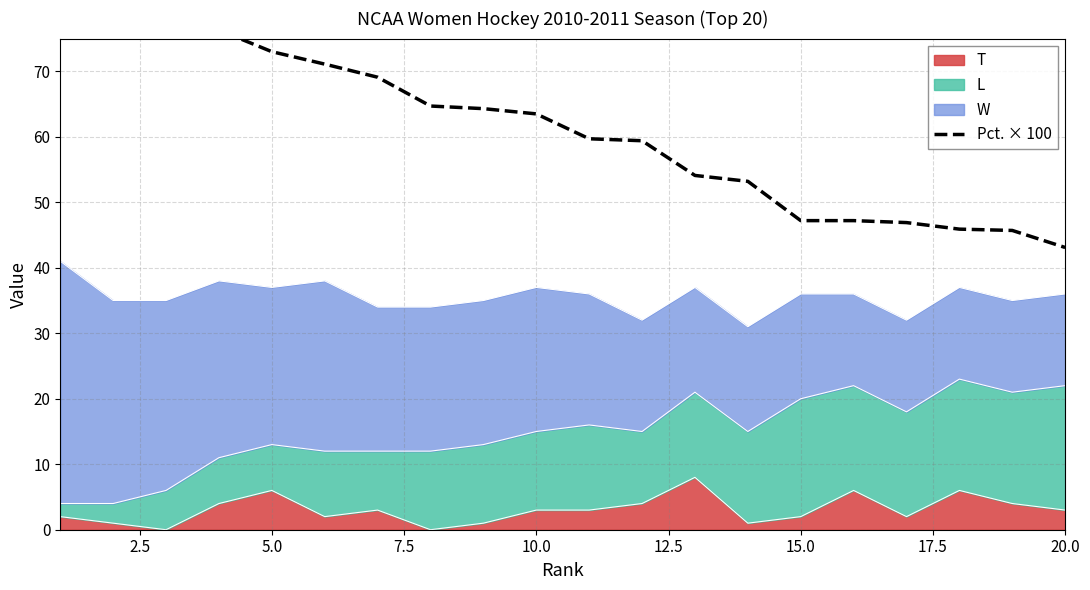

How many categories are shown in the chart?

20